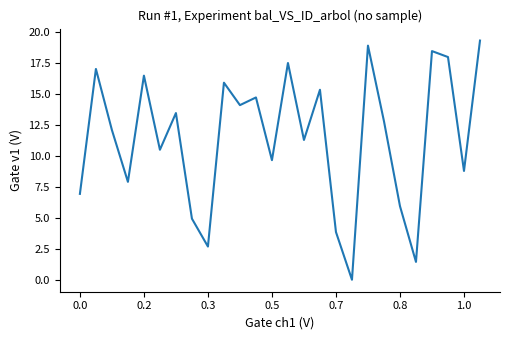

How many points are lower than both their immediate neighbors (excluding endpoints)?

9